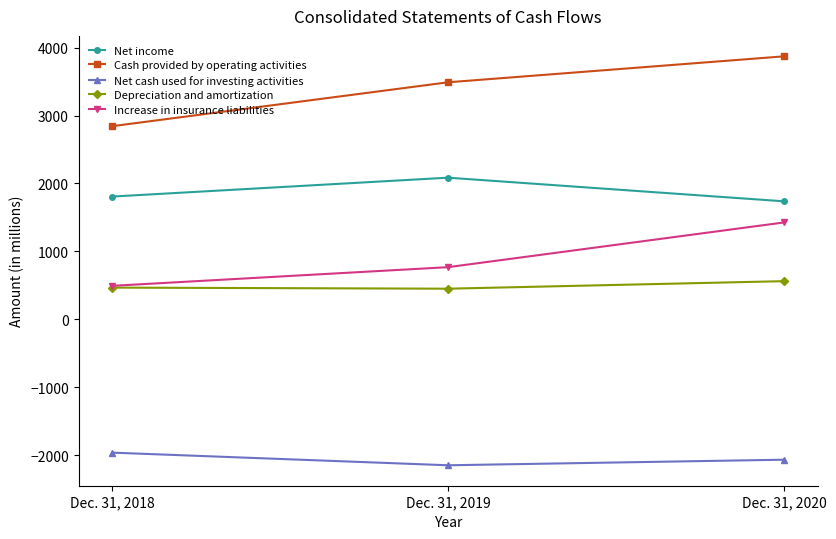

The value of Depreciation and amortization at Dec. 31, 2020 is 562. True or false?

True